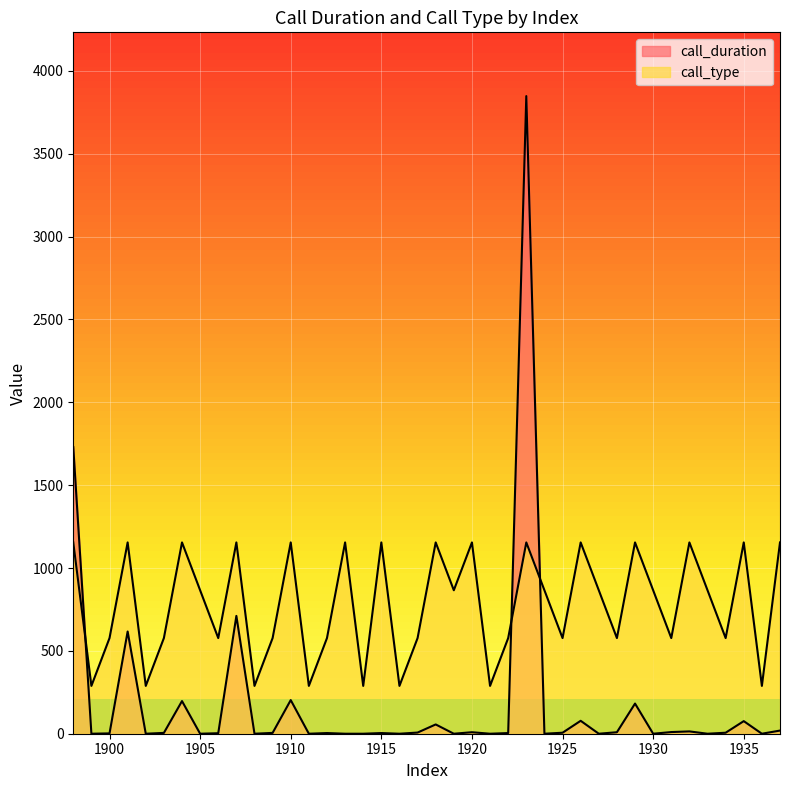

Reading right to left, transcribe all the data shown in this chart.

call_duration: 1937=19.0	1936=0.0	1935=76.0	1934=6.0	1933=0.0	1932=14.0	1931=10.0	1930=0.0	1929=182.0	1928=9.0	1927=0.0	1926=78.0	1925=6.0	1924=0.0	1923=3848.0	1922=4.0	1921=0.0	1920=9.0	1919=0.0	1918=56.0	1917=7.0	1916=0.0	1915=4.0	1914=0.0	1913=0.0	1912=4.0	1911=0.0	1910=203.0	1909=5.0	1908=0.0	1907=711.0	1906=3.0	1905=0.0	1904=197.0	1903=5.0	1902=0.0	1901=617.0	1900=2.0	1899=0.0	1898=1730.0
call_type: 1937=1154.4	1936=288.6	1935=1154.4	1934=577.2	1933=865.8	1932=1154.4	1931=577.2	1930=865.8	1929=1154.4	1928=577.2	1927=865.8	1926=1154.4	1925=577.2	1924=865.8	1923=1154.4	1922=577.2	1921=288.6	1920=1154.4	1919=865.8	1918=1154.4	1917=577.2	1916=288.6	1915=1154.4	1914=288.6	1913=1154.4	1912=577.2	1911=288.6	1910=1154.4	1909=577.2	1908=288.6	1907=1154.4	1906=577.2	1905=865.8	1904=1154.4	1903=577.2	1902=288.6	1901=1154.4	1900=577.2	1899=288.6	1898=1154.4